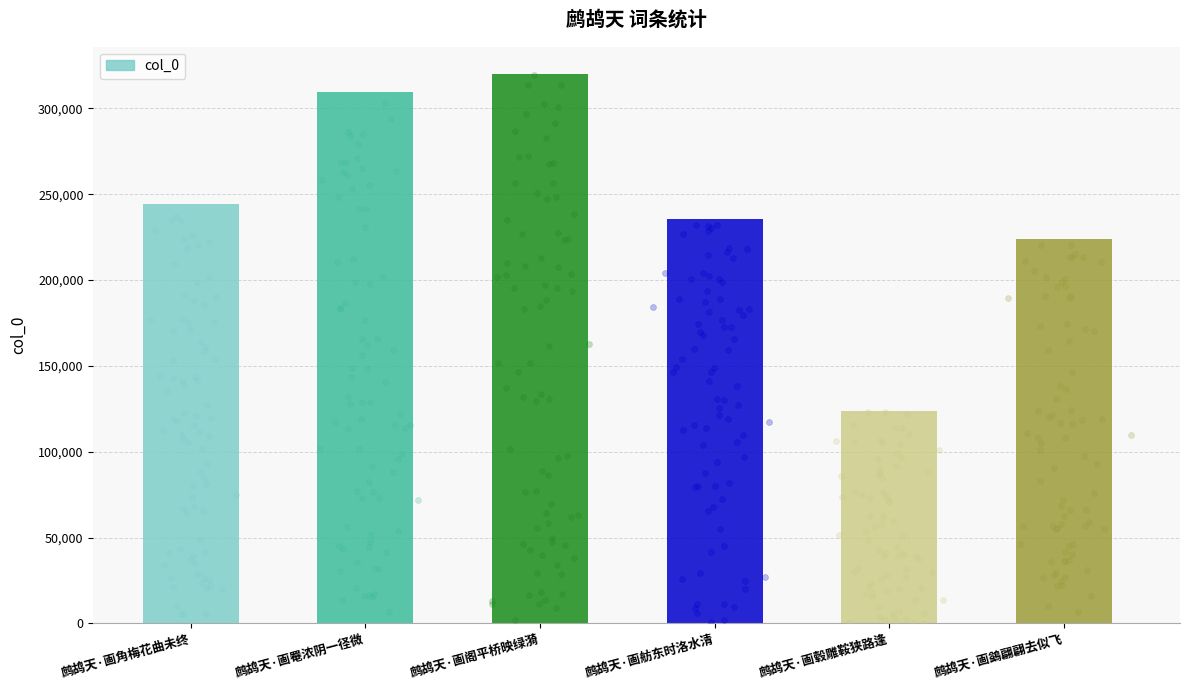

Which has a higher value, 鹧鸪天·画罨浓阴一径微 or 鹧鸪天·画毂雕鞍狭路逢?

鹧鸪天·画罨浓阴一径微